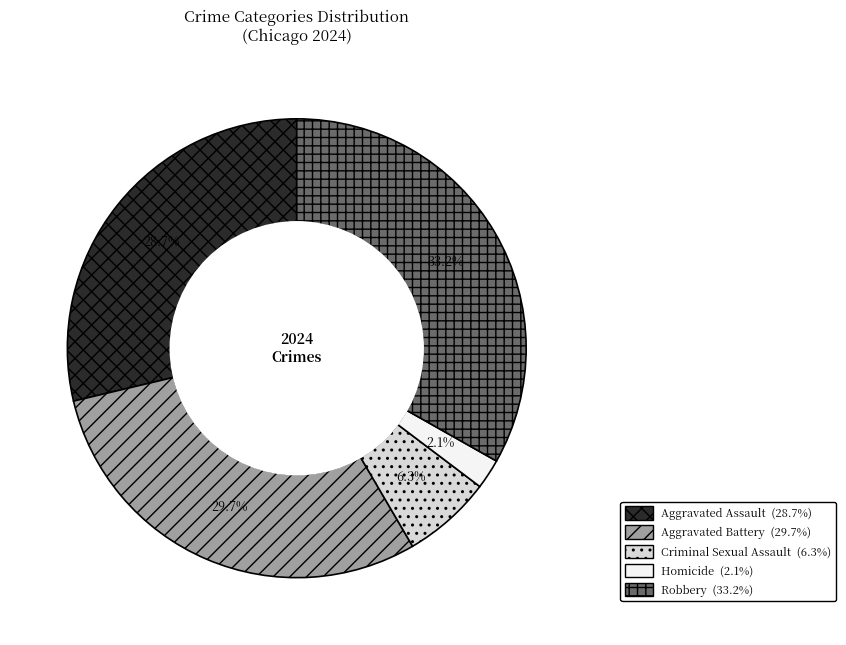

Is there any slice that represents more than half of the pie?

No